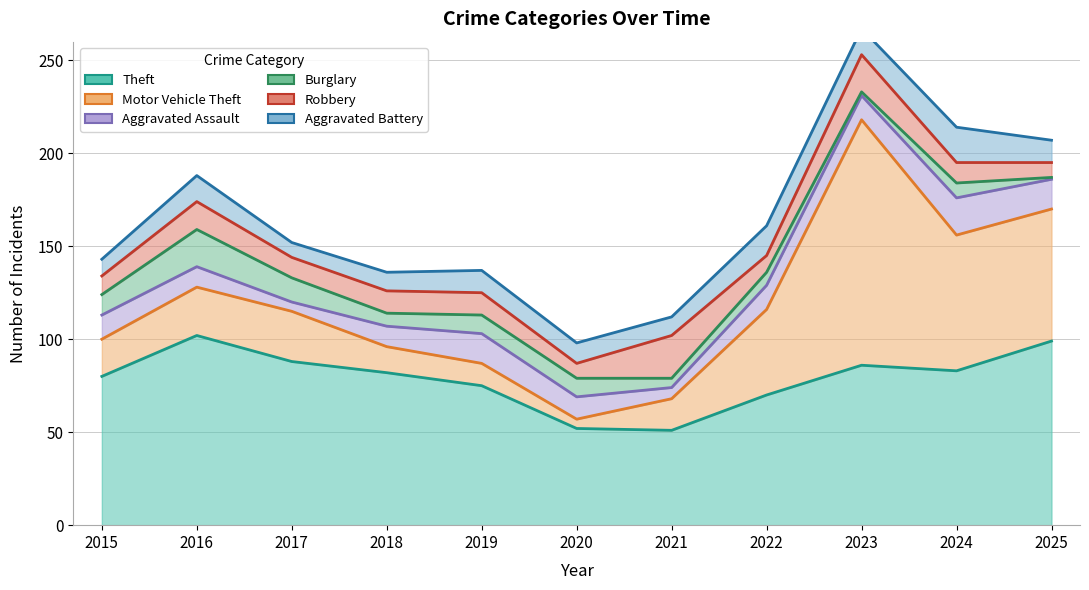

How many values in the Aggravated Assault series exceed 13?

3